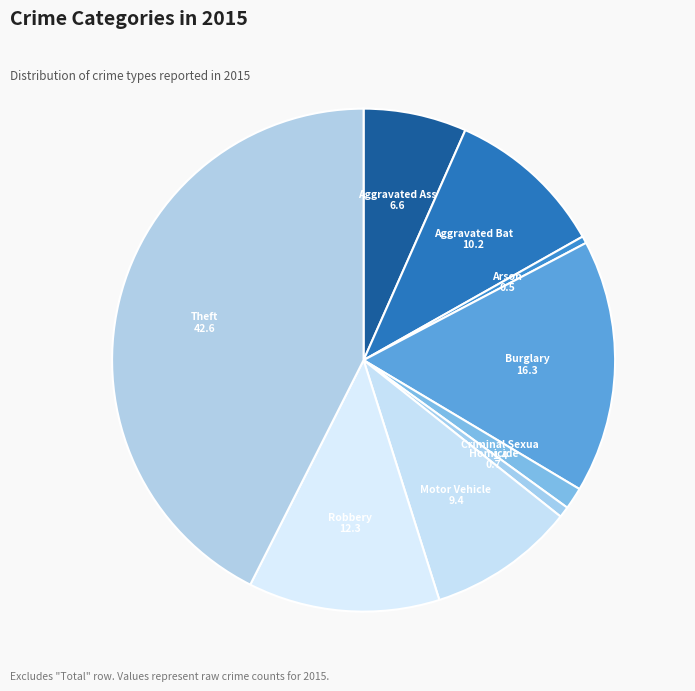

Count the number of slices in the pie.

9